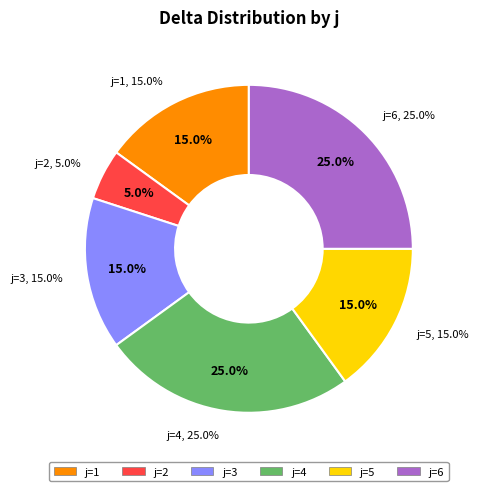

Rank the categories by value from lowest to highest.

j=2, j=1, j=3, j=5, j=4, j=6